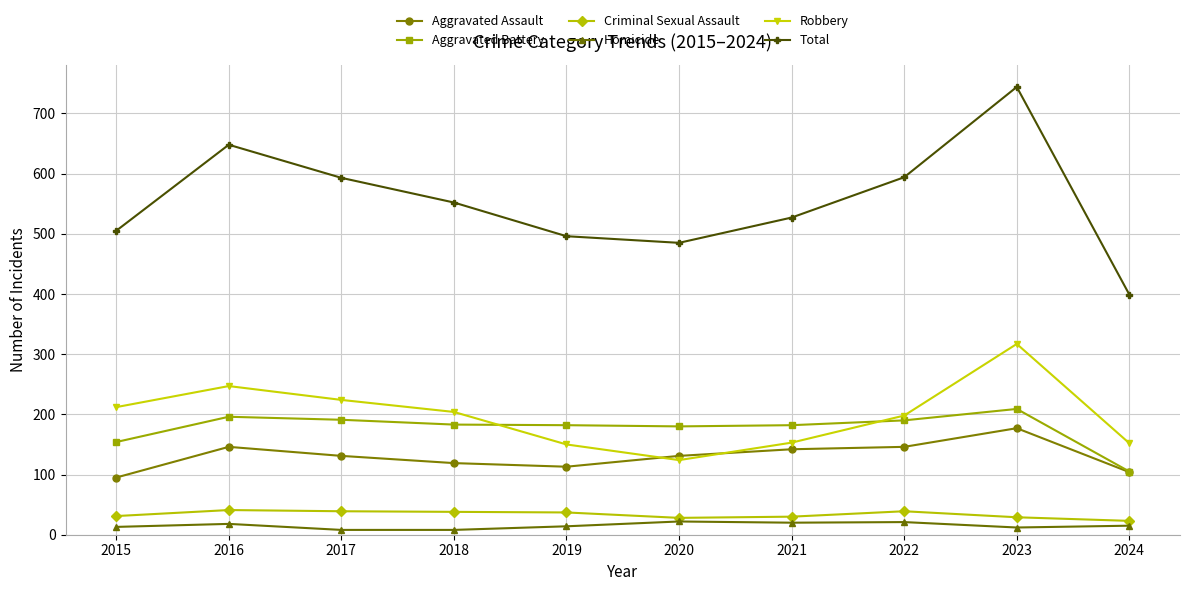

How many data points does each series have?

10